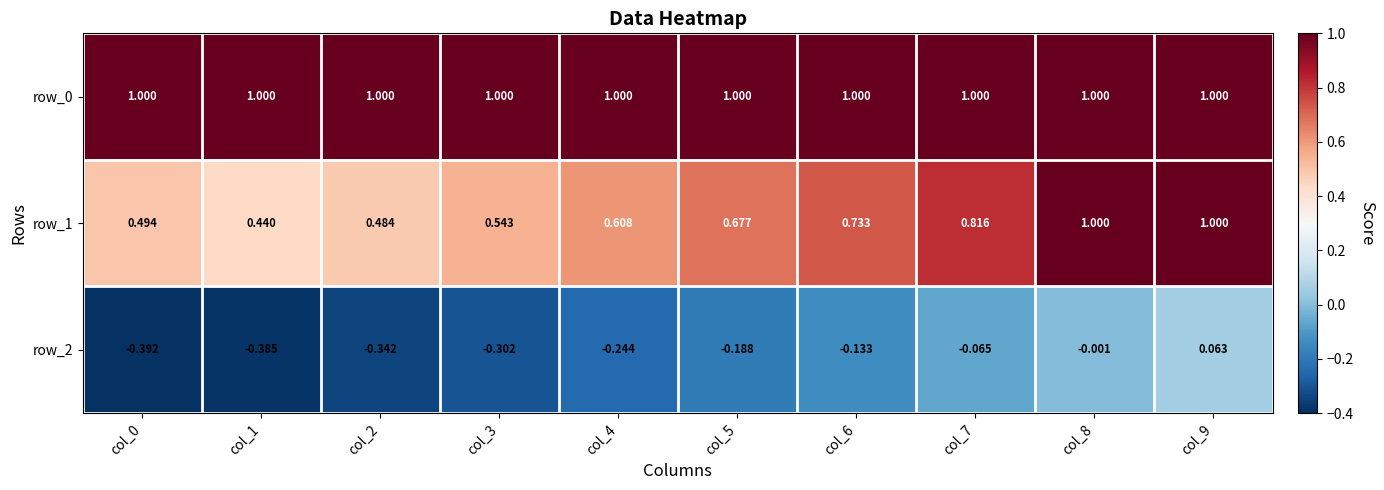

Rank the categories by row_2 value from lowest to highest.

col_0, col_1, col_2, col_3, col_4, col_5, col_6, col_7, col_8, col_9